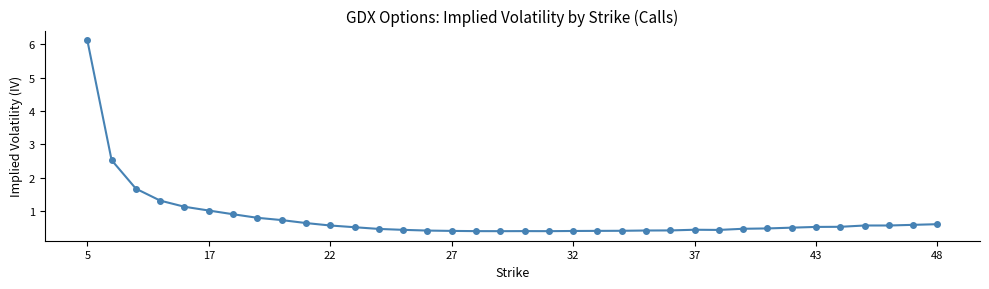

How many lines are shown in the chart?

1